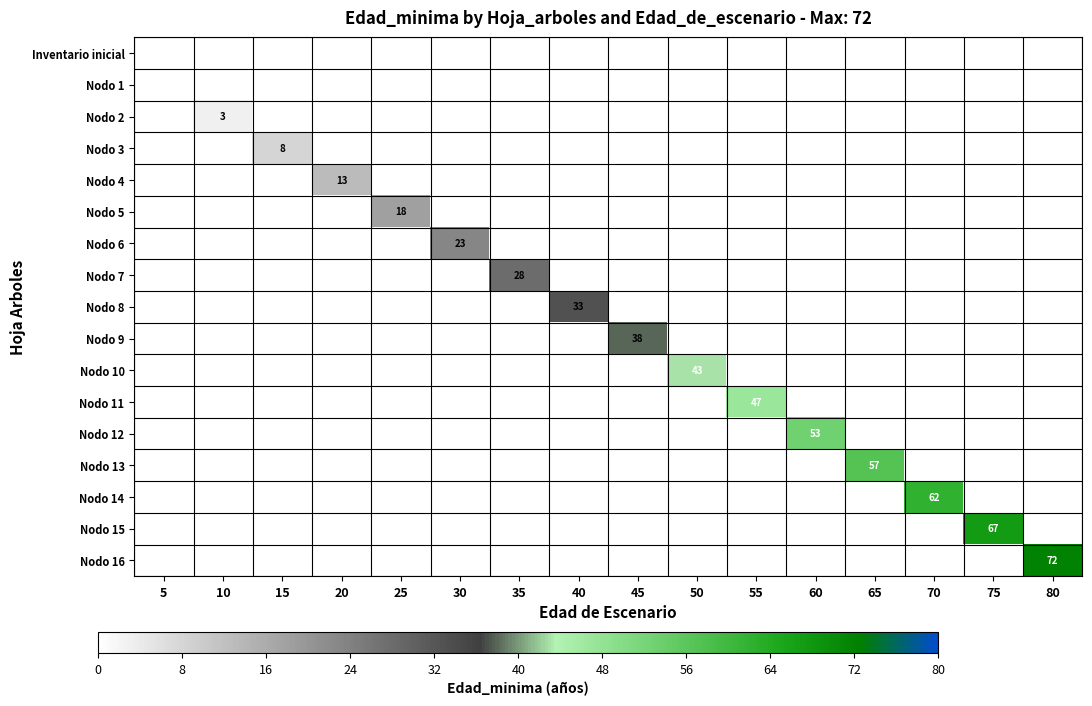

Reading left to right, what are all the values shown in this chart?

row_0: 5=0	10=0	15=0	20=0	25=0	30=0	35=0	40=0	45=0	50=0	55=0	60=0	65=0	70=0	75=0	80=0
row_1: 5=0	10=0	15=0	20=0	25=0	30=0	35=0	40=0	45=0	50=0	55=0	60=0	65=0	70=0	75=0	80=0
row_2: 5=0	10=3	15=0	20=0	25=0	30=0	35=0	40=0	45=0	50=0	55=0	60=0	65=0	70=0	75=0	80=0
row_3: 5=0	10=0	15=8	20=0	25=0	30=0	35=0	40=0	45=0	50=0	55=0	60=0	65=0	70=0	75=0	80=0
row_4: 5=0	10=0	15=0	20=13	25=0	30=0	35=0	40=0	45=0	50=0	55=0	60=0	65=0	70=0	75=0	80=0
row_5: 5=0	10=0	15=0	20=0	25=18	30=0	35=0	40=0	45=0	50=0	55=0	60=0	65=0	70=0	75=0	80=0
row_6: 5=0	10=0	15=0	20=0	25=0	30=23	35=0	40=0	45=0	50=0	55=0	60=0	65=0	70=0	75=0	80=0
row_7: 5=0	10=0	15=0	20=0	25=0	30=0	35=28	40=0	45=0	50=0	55=0	60=0	65=0	70=0	75=0	80=0
row_8: 5=0	10=0	15=0	20=0	25=0	30=0	35=0	40=33	45=0	50=0	55=0	60=0	65=0	70=0	75=0	80=0
row_9: 5=0	10=0	15=0	20=0	25=0	30=0	35=0	40=0	45=38	50=0	55=0	60=0	65=0	70=0	75=0	80=0
row_10: 5=0	10=0	15=0	20=0	25=0	30=0	35=0	40=0	45=0	50=43	55=0	60=0	65=0	70=0	75=0	80=0
row_11: 5=0	10=0	15=0	20=0	25=0	30=0	35=0	40=0	45=0	50=0	55=47	60=0	65=0	70=0	75=0	80=0
row_12: 5=0	10=0	15=0	20=0	25=0	30=0	35=0	40=0	45=0	50=0	55=0	60=53	65=0	70=0	75=0	80=0
row_13: 5=0	10=0	15=0	20=0	25=0	30=0	35=0	40=0	45=0	50=0	55=0	60=0	65=57	70=0	75=0	80=0
row_14: 5=0	10=0	15=0	20=0	25=0	30=0	35=0	40=0	45=0	50=0	55=0	60=0	65=0	70=62	75=0	80=0
row_15: 5=0	10=0	15=0	20=0	25=0	30=0	35=0	40=0	45=0	50=0	55=0	60=0	65=0	70=0	75=67	80=0
row_16: 5=0	10=0	15=0	20=0	25=0	30=0	35=0	40=0	45=0	50=0	55=0	60=0	65=0	70=0	75=0	80=72